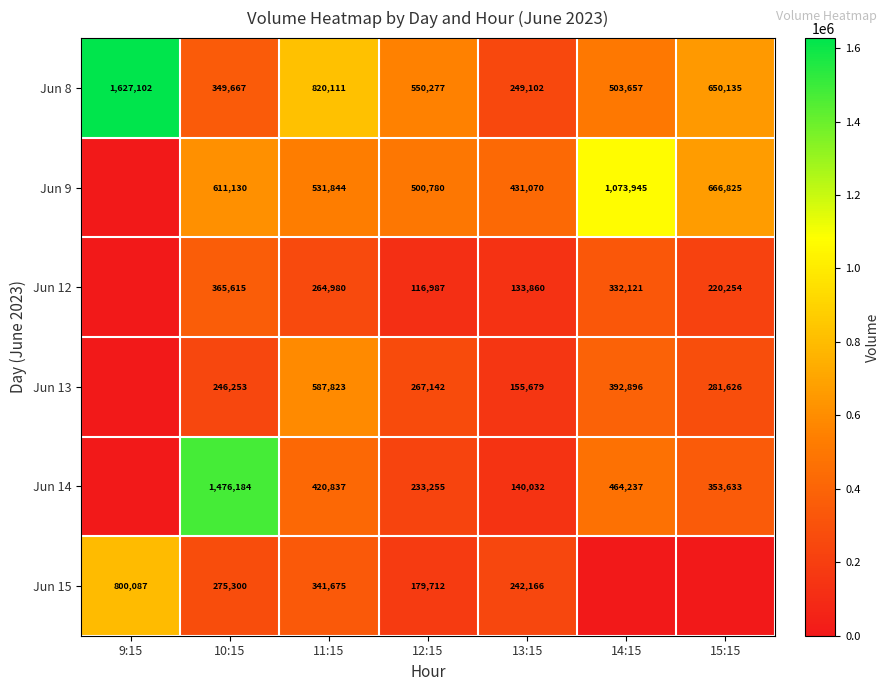

What value does the Jun 8 series have at 12:15?

550277